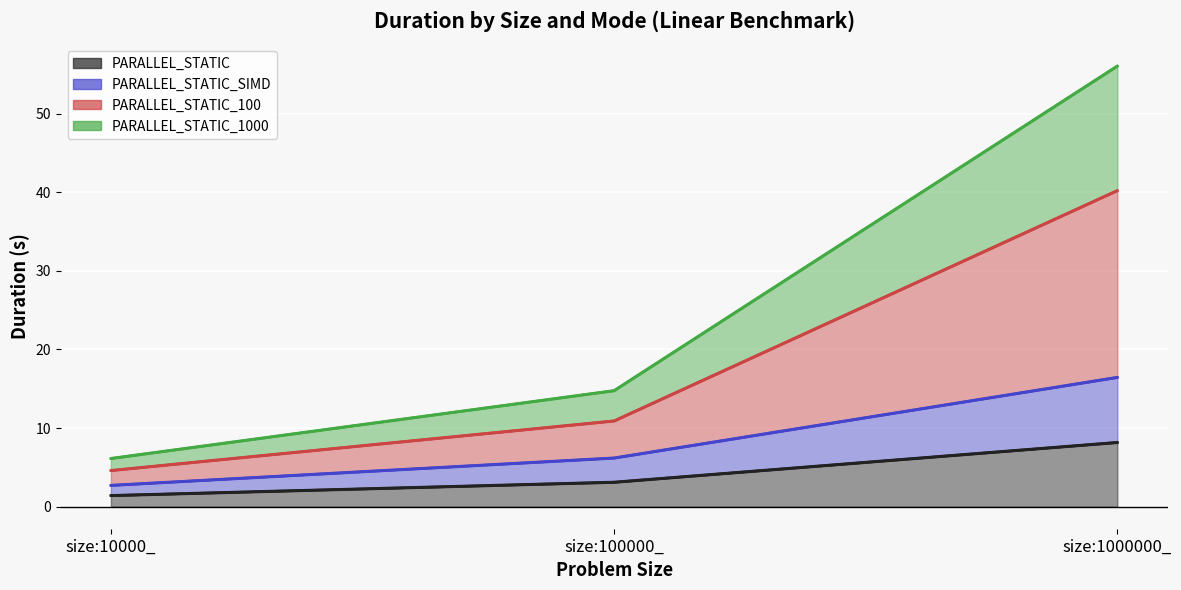

Read the PARALLEL_STATIC value at size:10000_.

1.4